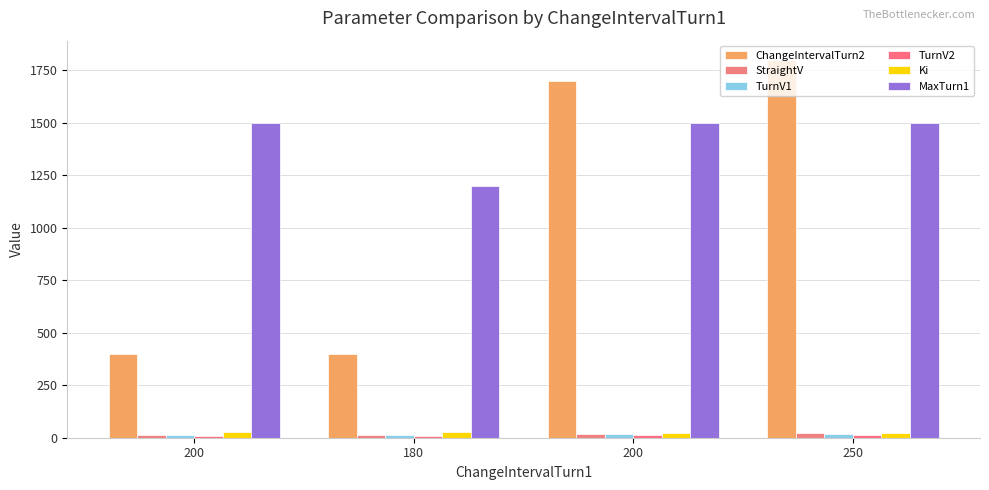

How many data points does each series have?

4